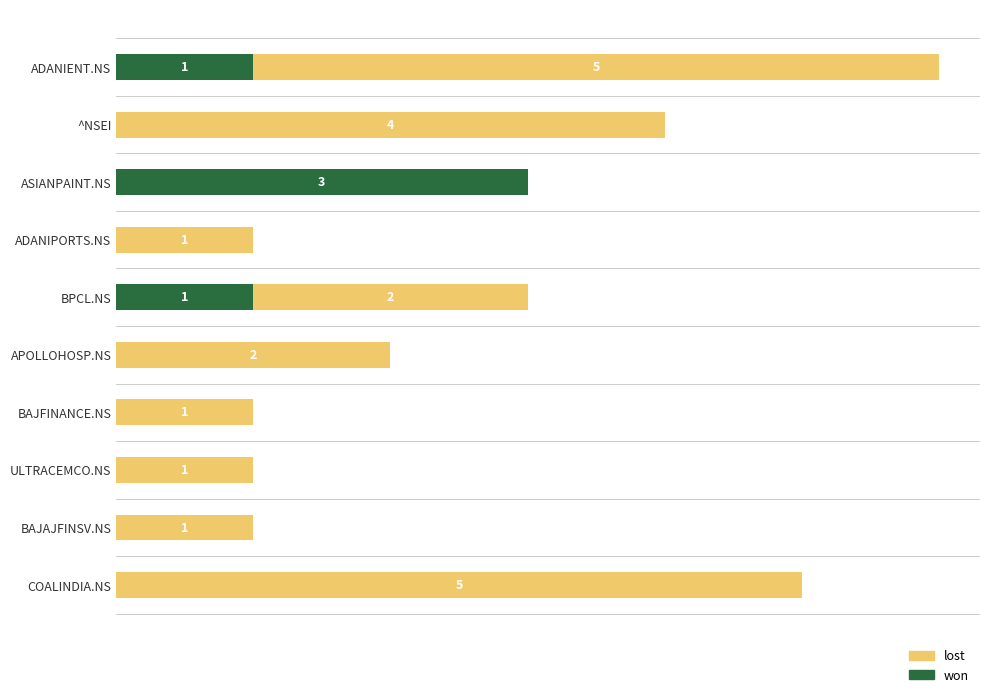

What are all the series names shown in the legend?

lost, won